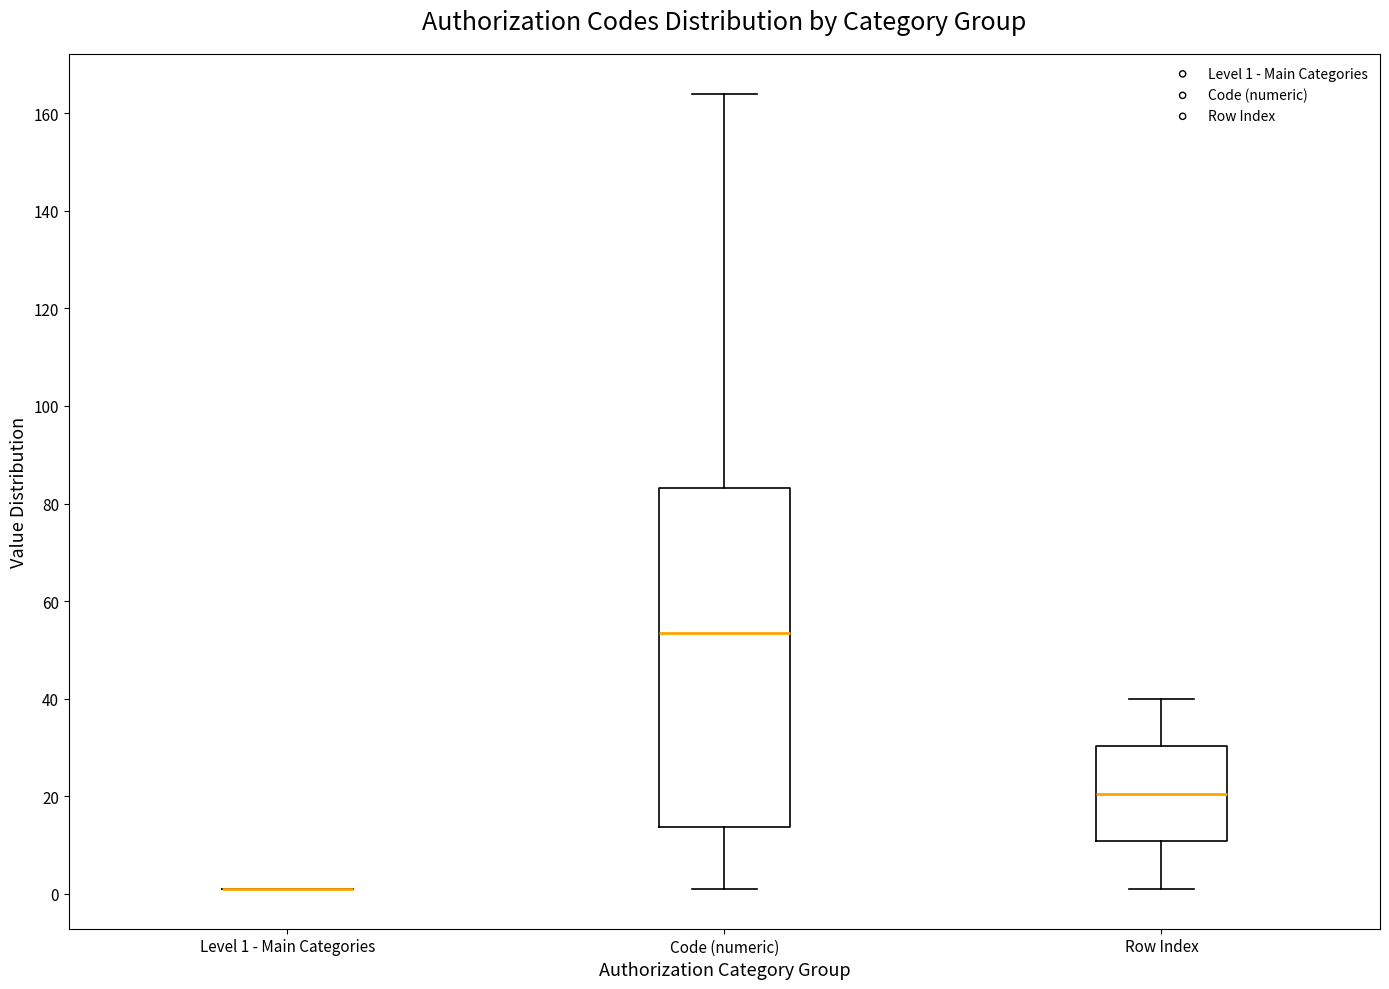

Reading left to right, read every box against the y-axis: the position of its median line, the range the box covers, and the ends of its whiskers. The values are not printed on the chart, so give them approximately, as read against the axis.

Level 1 - Main Categories: box collapsed to a line at 2, whiskers 2 to 2
Code (numeric): median 54, box 14 to 84, whiskers 2 to 164
Row Index: median 20, box 10 to 30, whiskers 2 to 40